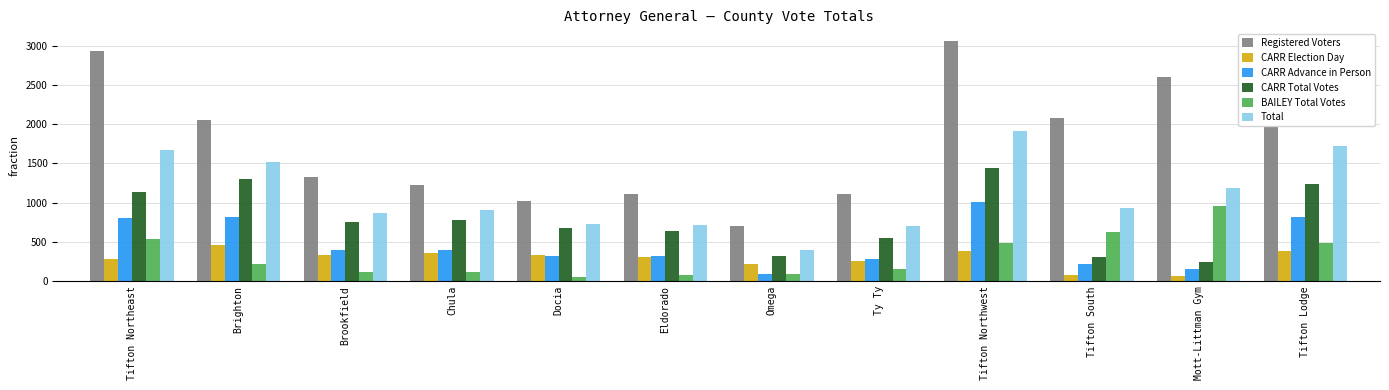

The Total series shows 1916 at Tifton Northwest. True or false?

True